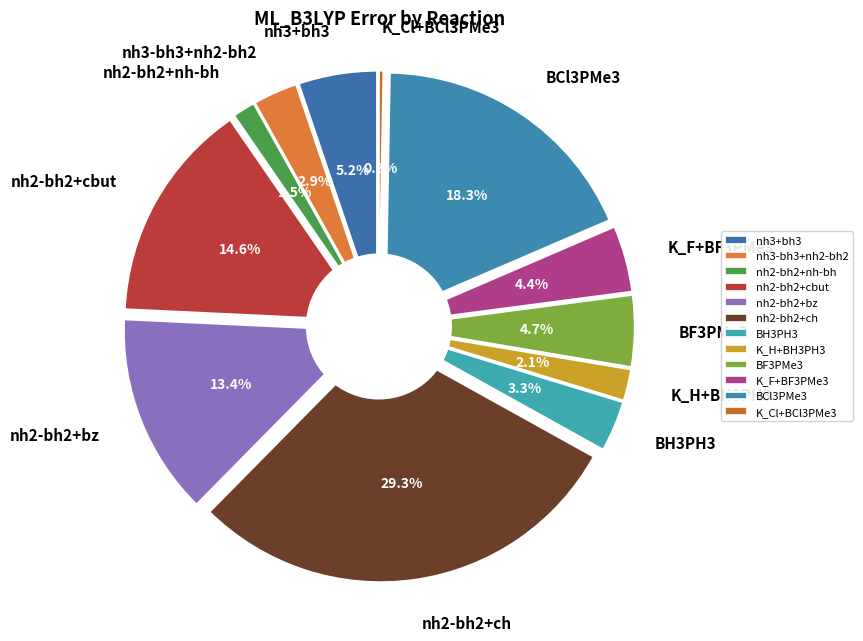

The nh2-bh2+nh-bh slice represents 1% of the pie. True or false?

True